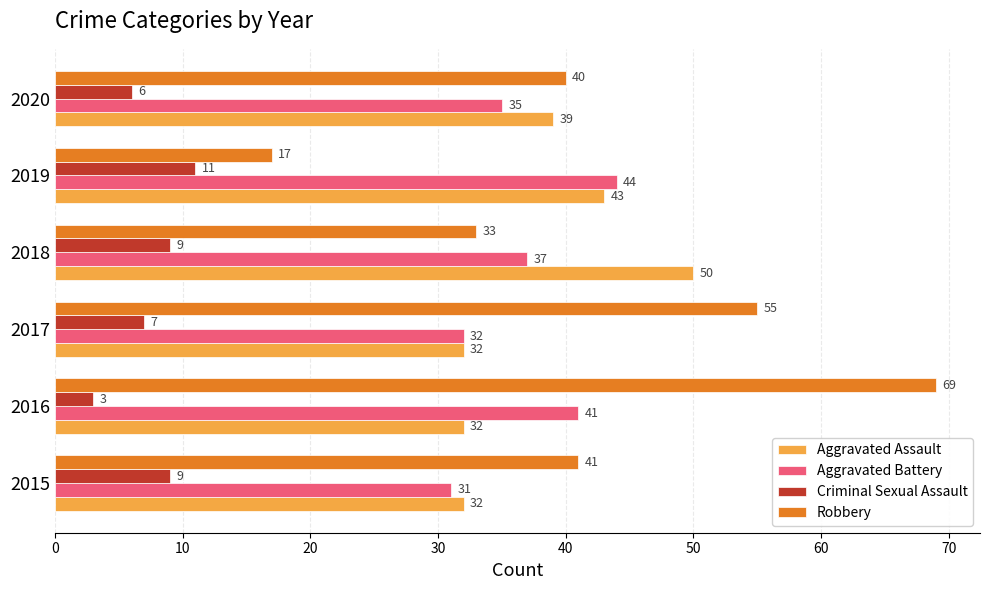

What is the difference between the second highest and second lowest values in the Aggravated Assault series?

11